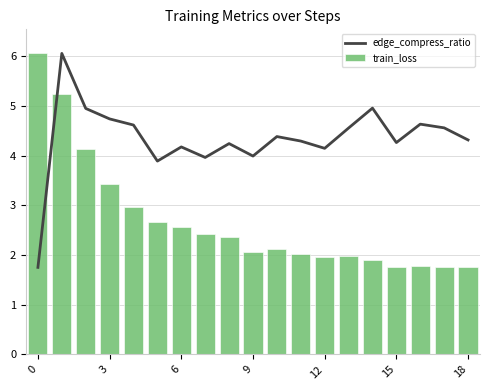

What is the lowest value of the train_loss series?

1.8